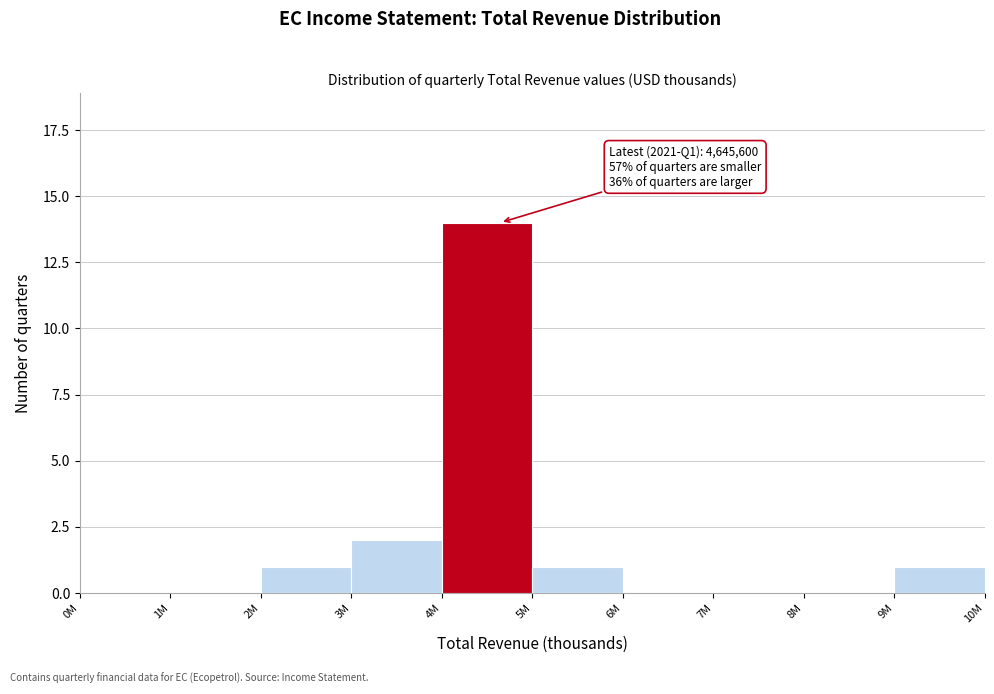

Reading left to right, extract all data points from this chart.

0M=0	1M=0	2M=1	3M=2	4M=14	5M=1	6M=0	7M=0	8M=0	9M=1